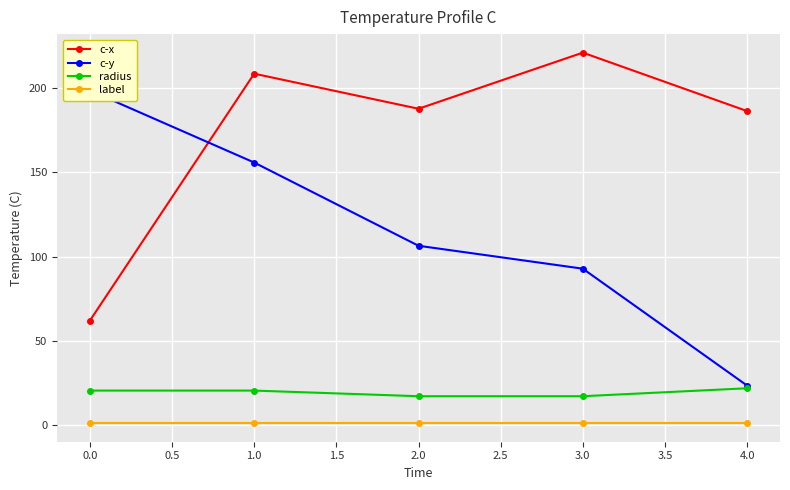

How many distinct data groups are displayed?

4